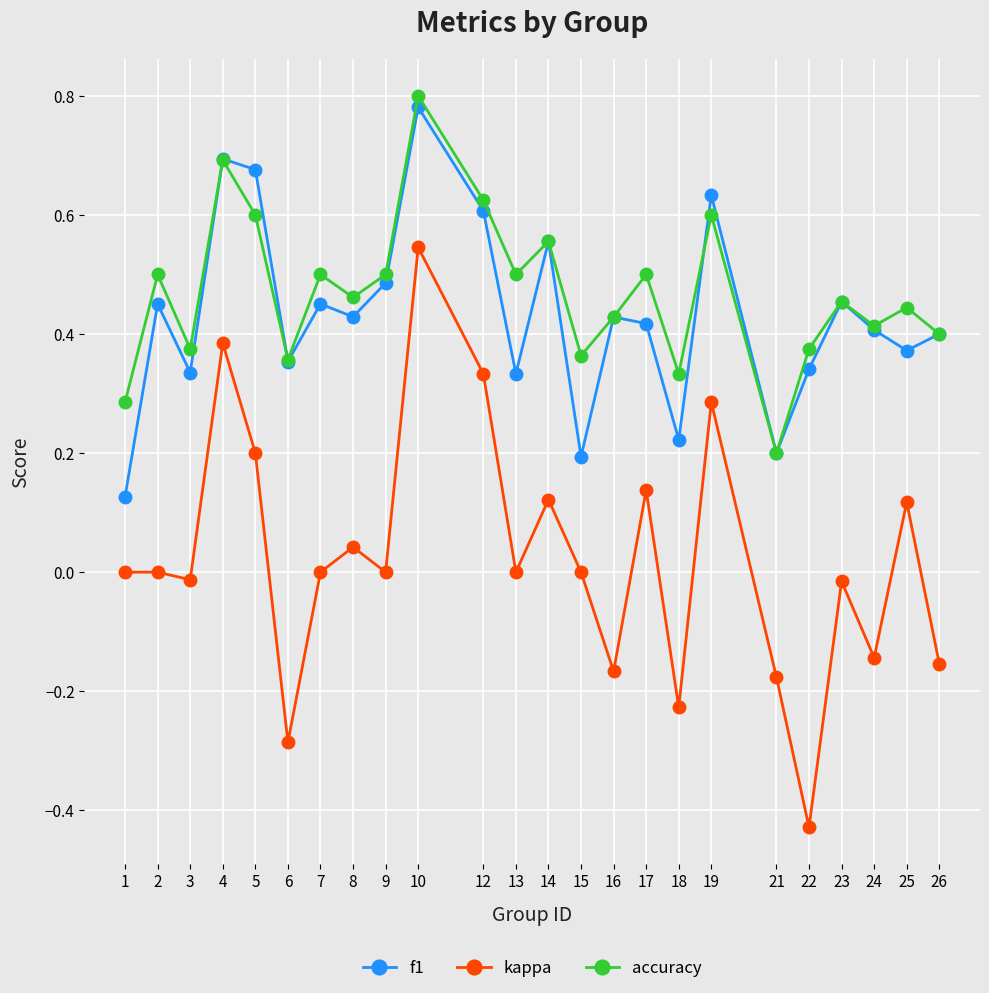

The accuracy series shows 0.3 at 9. True or false?

False